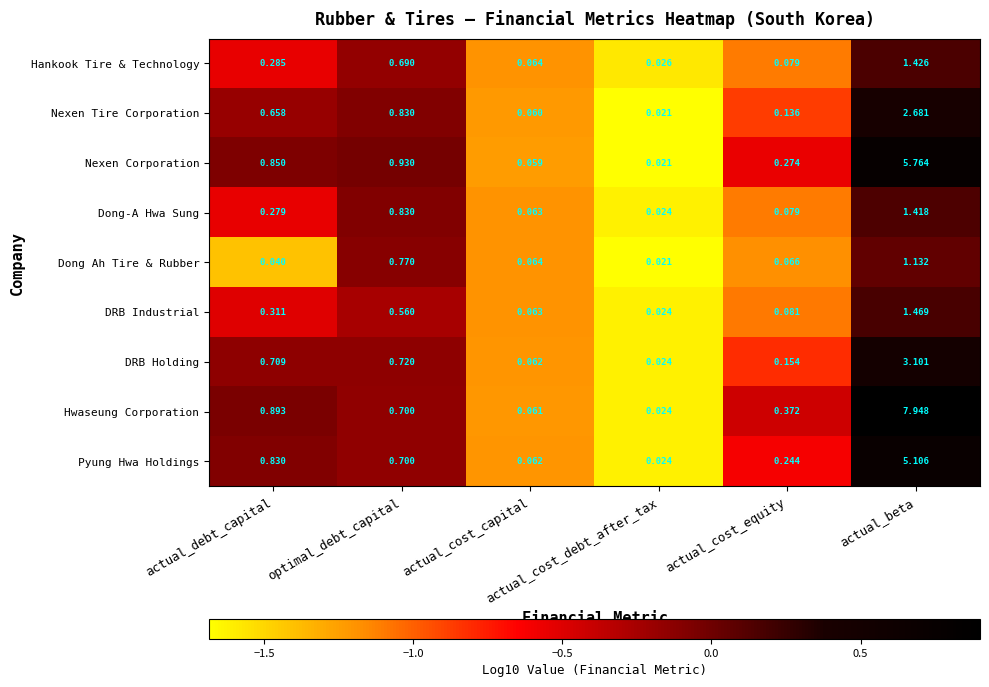

Which series has the largest total across all categories?

Hwaseung Corporation